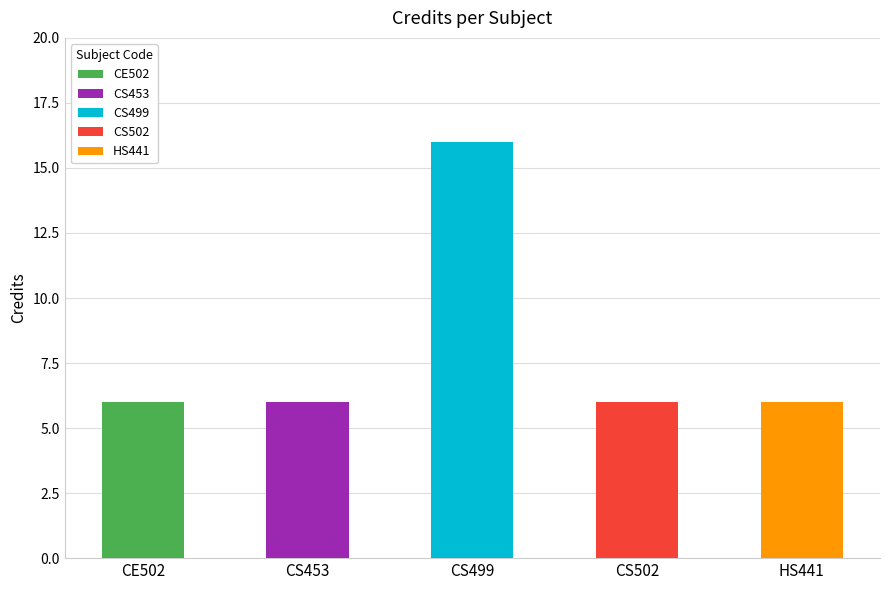

What is the sum of the values at CE502 and CS499?

22